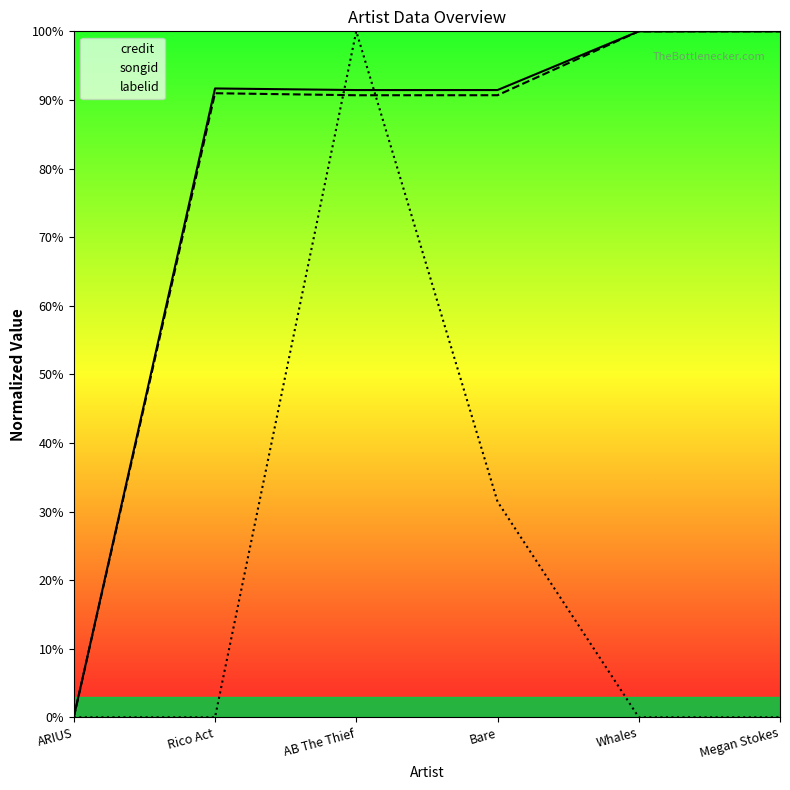

What is the average value of the credit series?

0.8